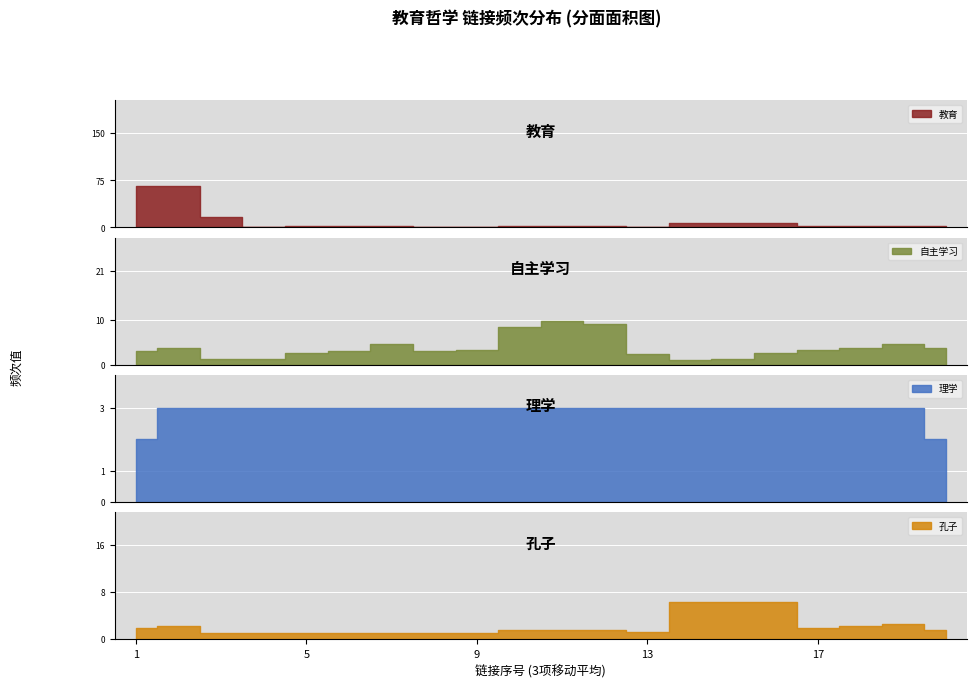

How many interior local valleys does the 教育 series have?

2